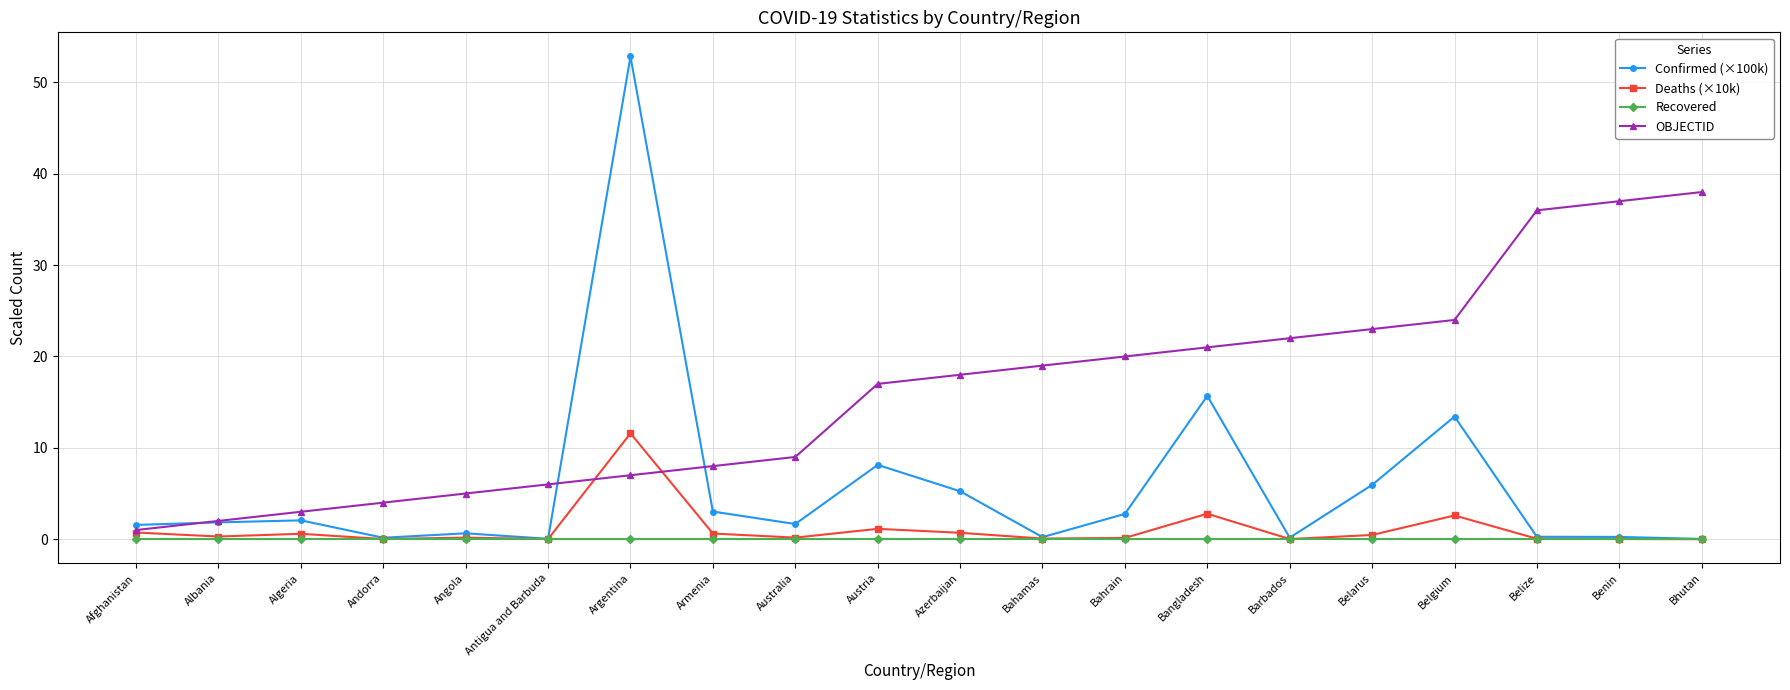

What is the label of the 14th point from the left?

Bangladesh